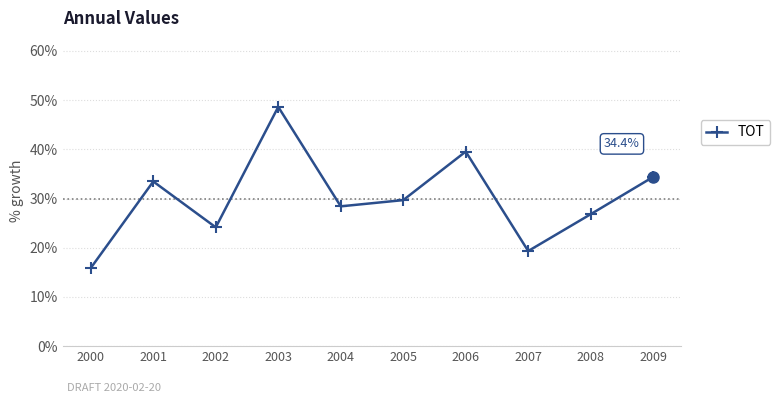

Where is the data nearest to the value 0?

2000